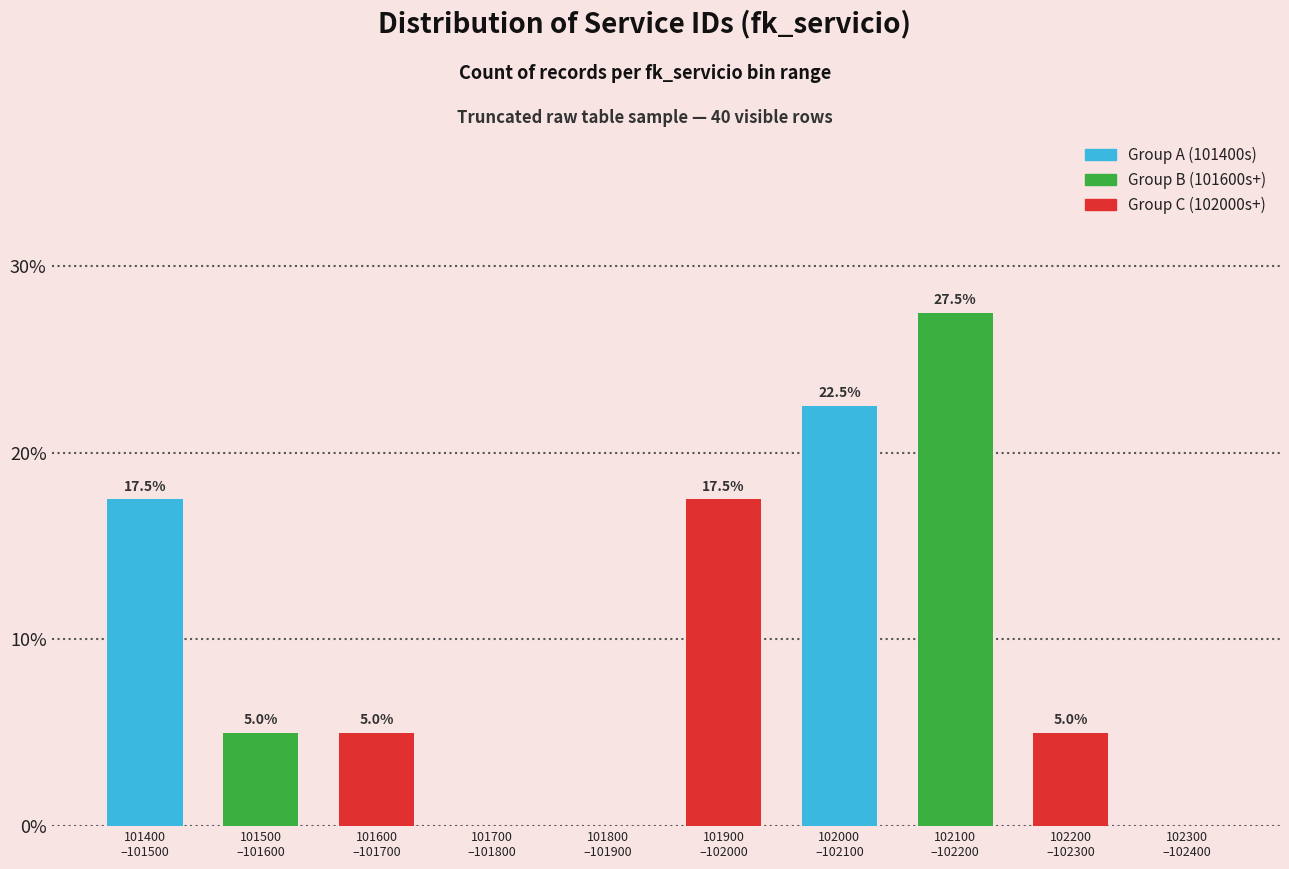

What is the sum of all values?

100.0